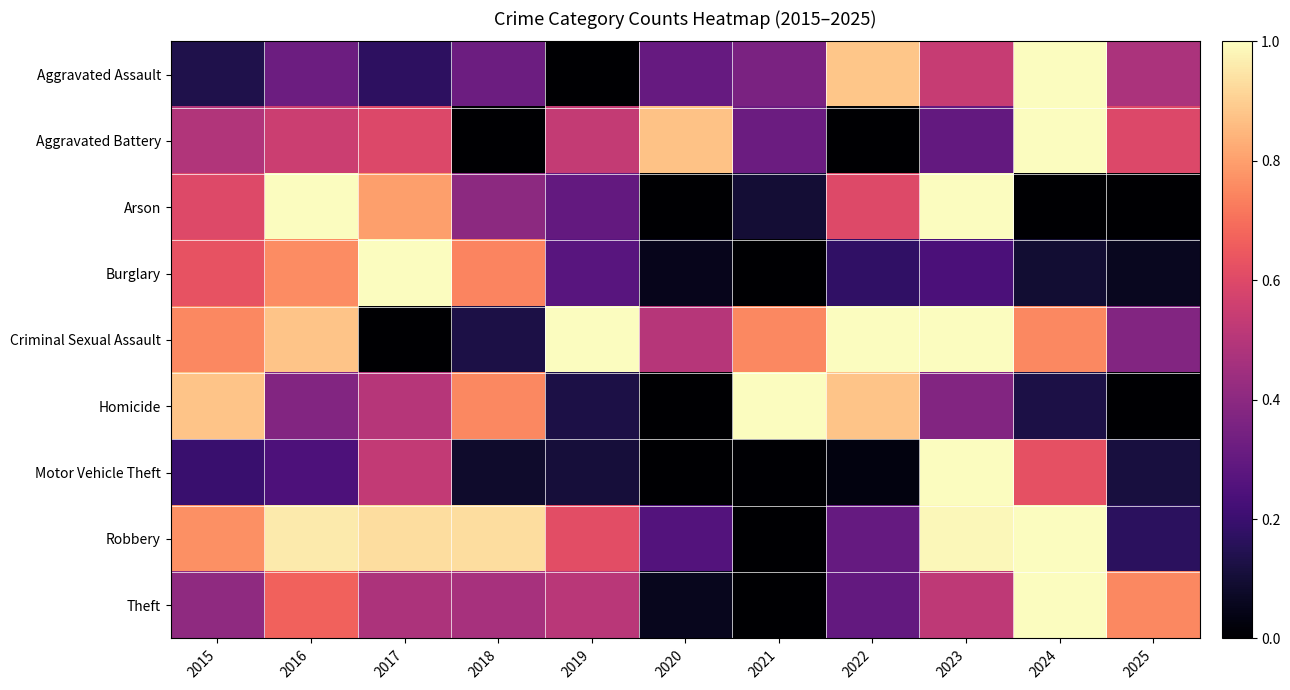

Reading left to right, extract all data points from this chart.

Aggravated Assault: 2015=0.1	2016=0.3	2017=0.2	2018=0.3	2019=0.0	2020=0.3	2021=0.4	2022=0.9	2023=0.5	2024=1.0	2025=0.5
Aggravated Battery: 2015=0.5	2016=0.6	2017=0.6	2018=0.0	2019=0.5	2020=0.9	2021=0.3	2022=0.0	2023=0.3	2024=1.0	2025=0.6
Arson: 2015=0.6	2016=1.0	2017=0.8	2018=0.4	2019=0.3	2020=0.0	2021=0.1	2022=0.6	2023=1.0	2024=0.0	2025=0.0
Burglary: 2015=0.6	2016=0.8	2017=1.0	2018=0.7	2019=0.3	2020=0.1	2021=0.0	2022=0.2	2023=0.2	2024=0.1	2025=0.1
Criminal Sexual Assault: 2015=0.8	2016=0.9	2017=0.0	2018=0.1	2019=1.0	2020=0.5	2021=0.8	2022=1.0	2023=1.0	2024=0.8	2025=0.4
Homicide: 2015=0.9	2016=0.4	2017=0.5	2018=0.8	2019=0.1	2020=0.0	2021=1.0	2022=0.9	2023=0.4	2024=0.1	2025=0.0
Motor Vehicle Theft: 2015=0.2	2016=0.2	2017=0.5	2018=0.1	2019=0.1	2020=0.0	2021=0.0	2022=0.0	2023=1.0	2024=0.6	2025=0.1
Robbery: 2015=0.8	2016=1.0	2017=0.9	2018=0.9	2019=0.6	2020=0.3	2021=0.0	2022=0.3	2023=1.0	2024=1.0	2025=0.2
Theft: 2015=0.4	2016=0.7	2017=0.5	2018=0.5	2019=0.5	2020=0.1	2021=0.0	2022=0.3	2023=0.5	2024=1.0	2025=0.8